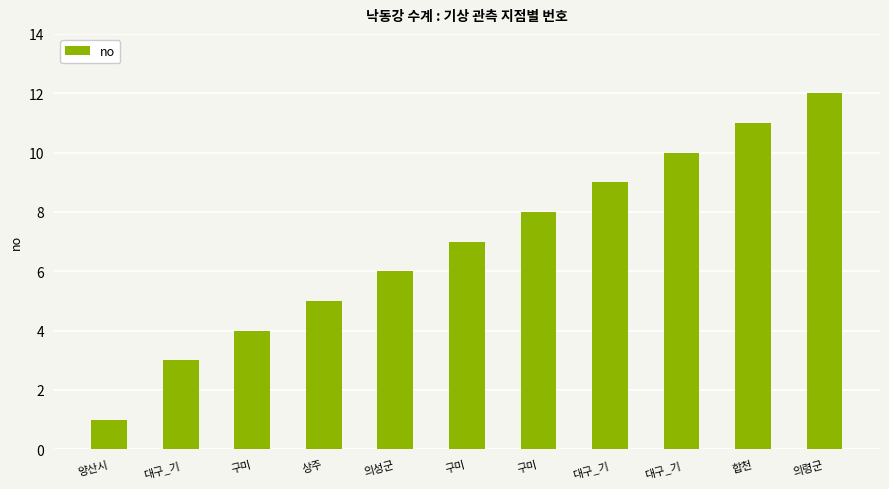

How many values are below 7?

5